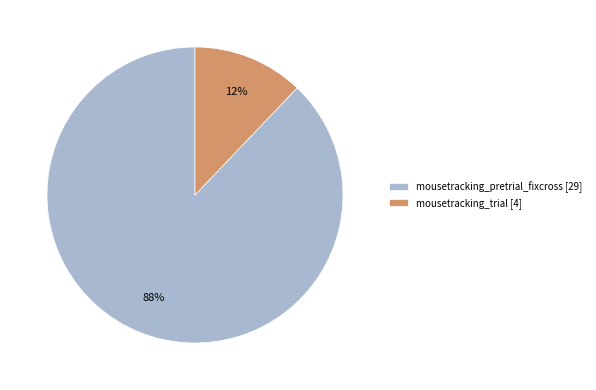

How many segments does this pie chart have?

2